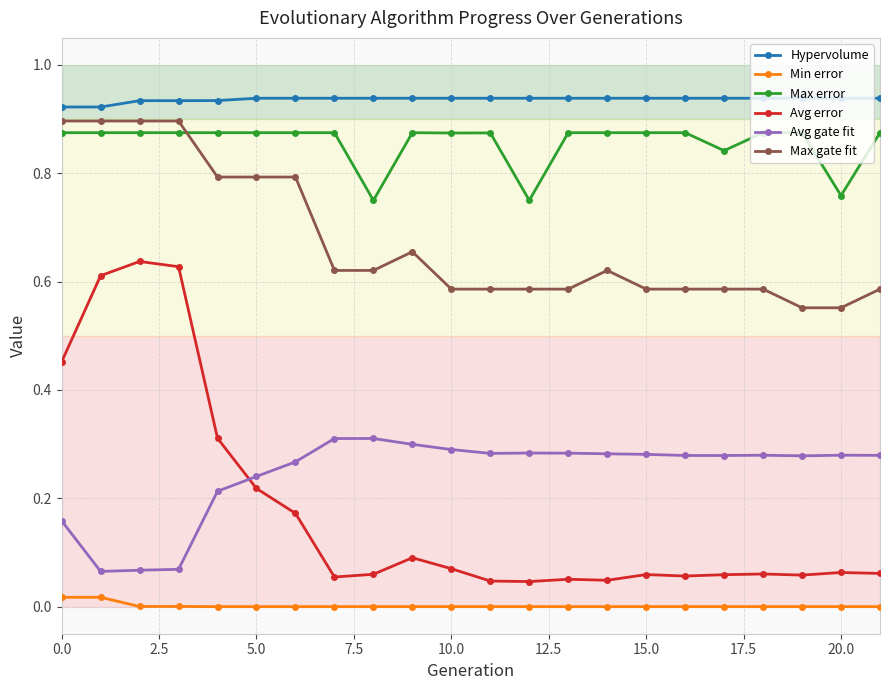

Which series has the largest total across all categories?

Hypervolume